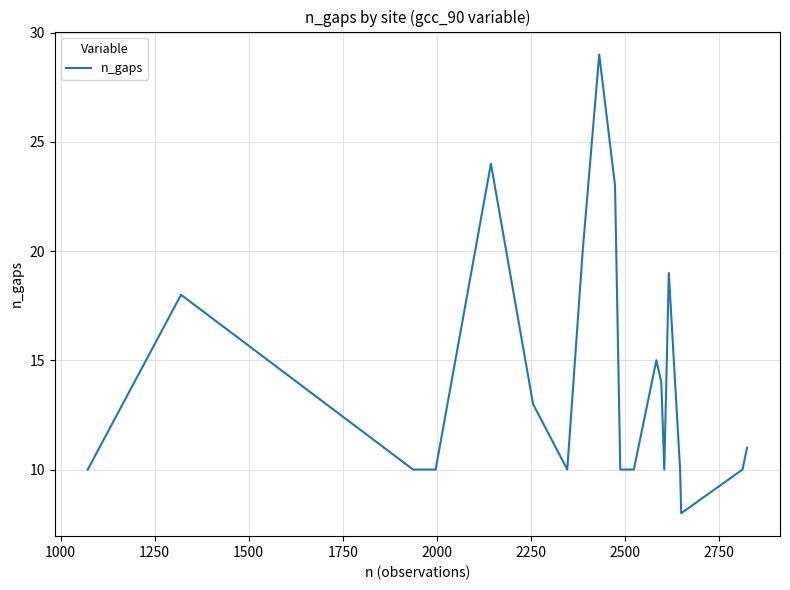

What is the difference between the maximum and minimum values?

21